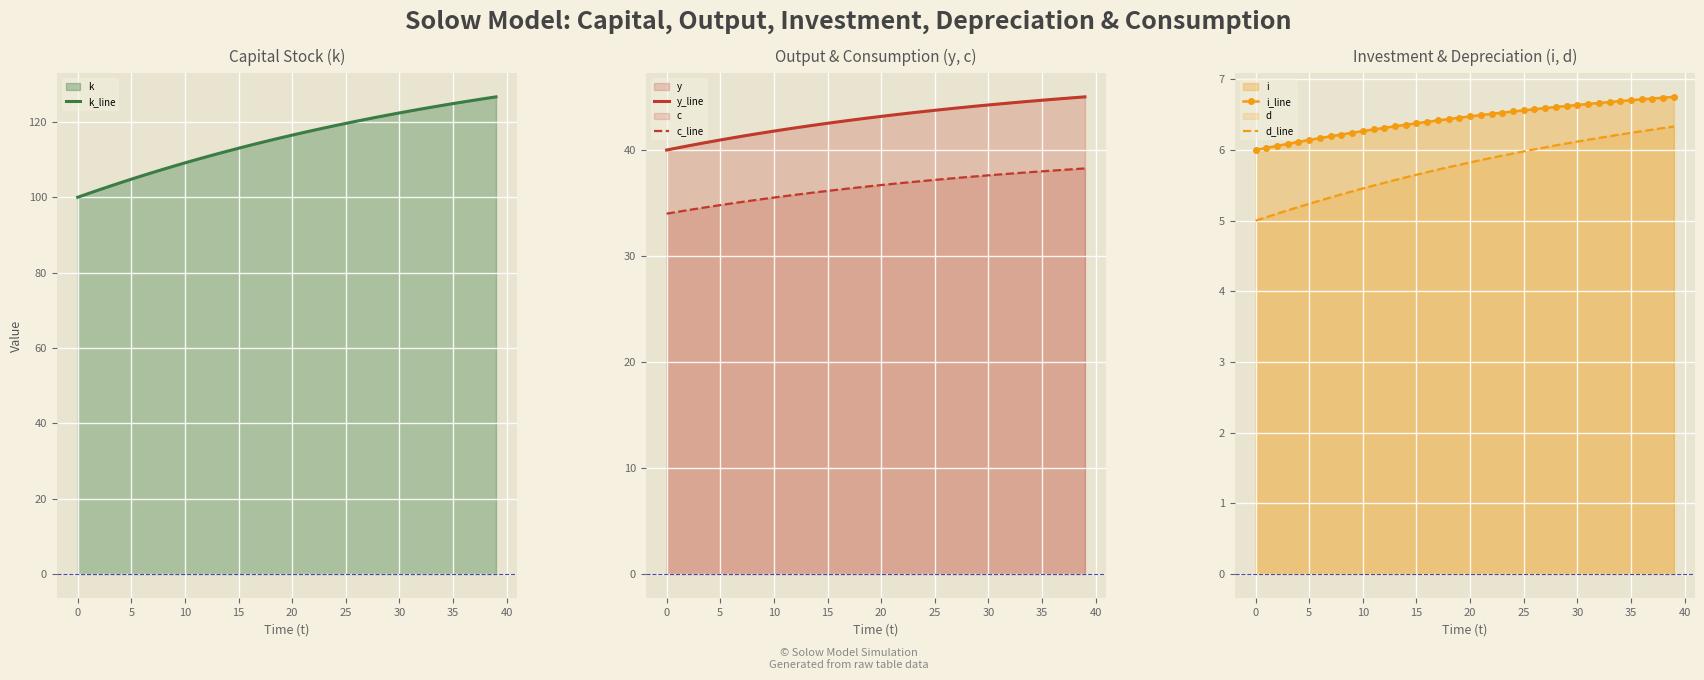

True or false: y_line has more than 1 points higher than both neighbors.

False